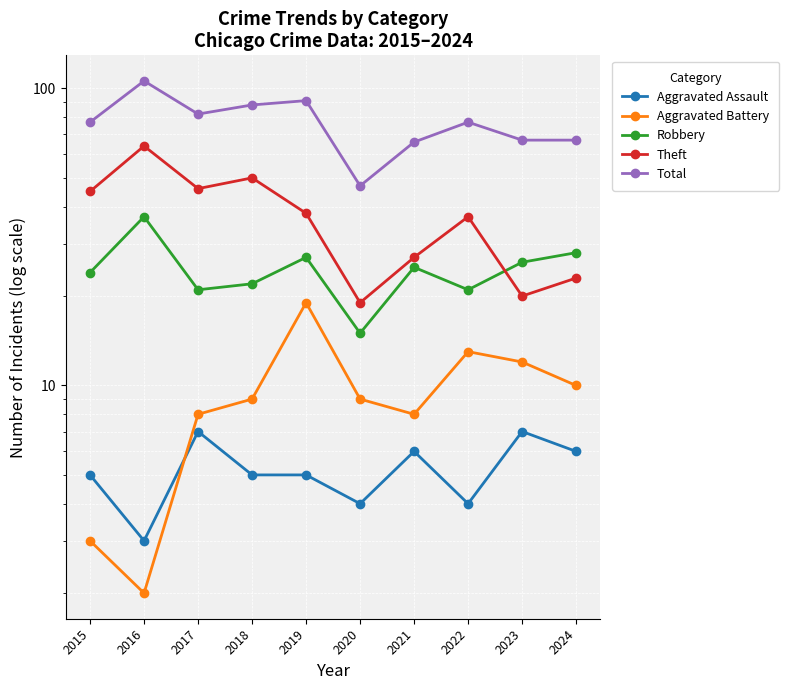

Which category has the highest value in the Total series?

2016